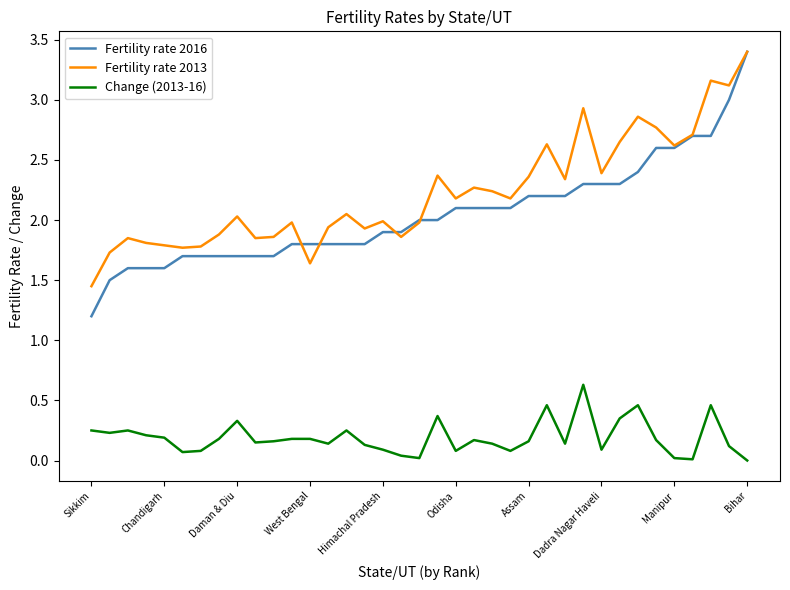

What are all the series names shown in the legend?

Fertility rate 2016, Fertility rate 2013, Change (2013-16)